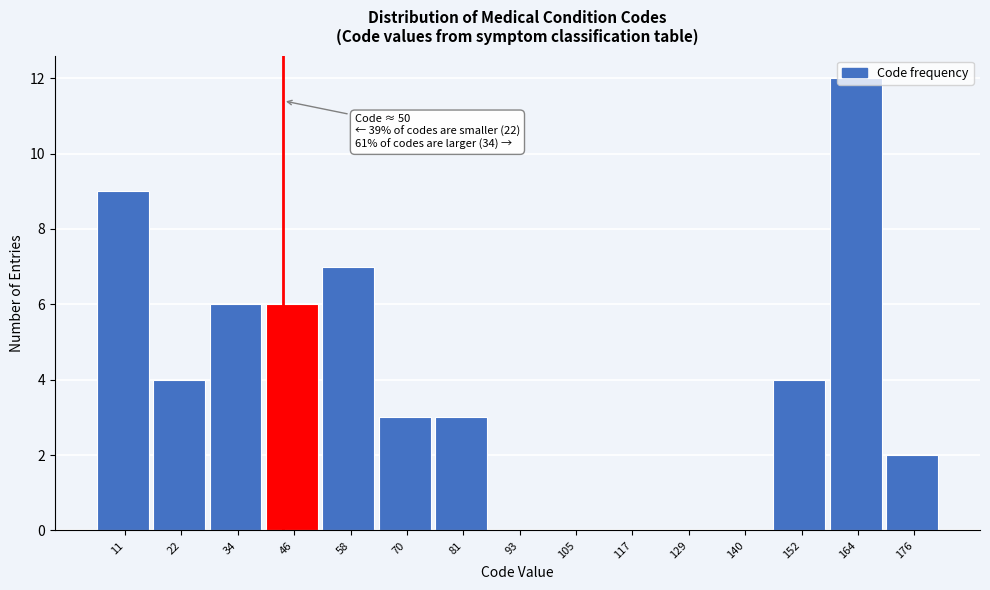

Is it true that the value at 105 is 0?

True